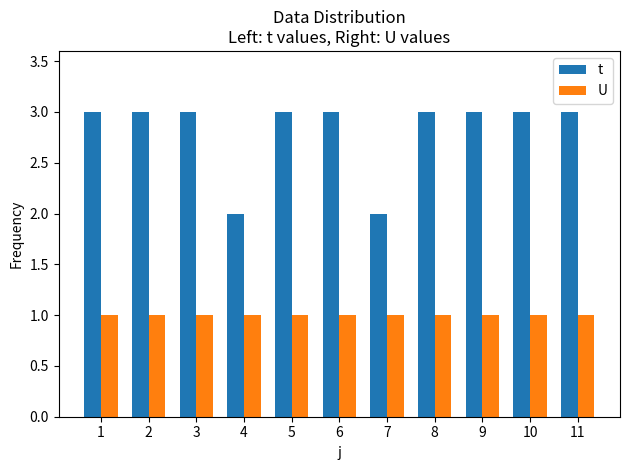

What is the total value across all series at 9?

4